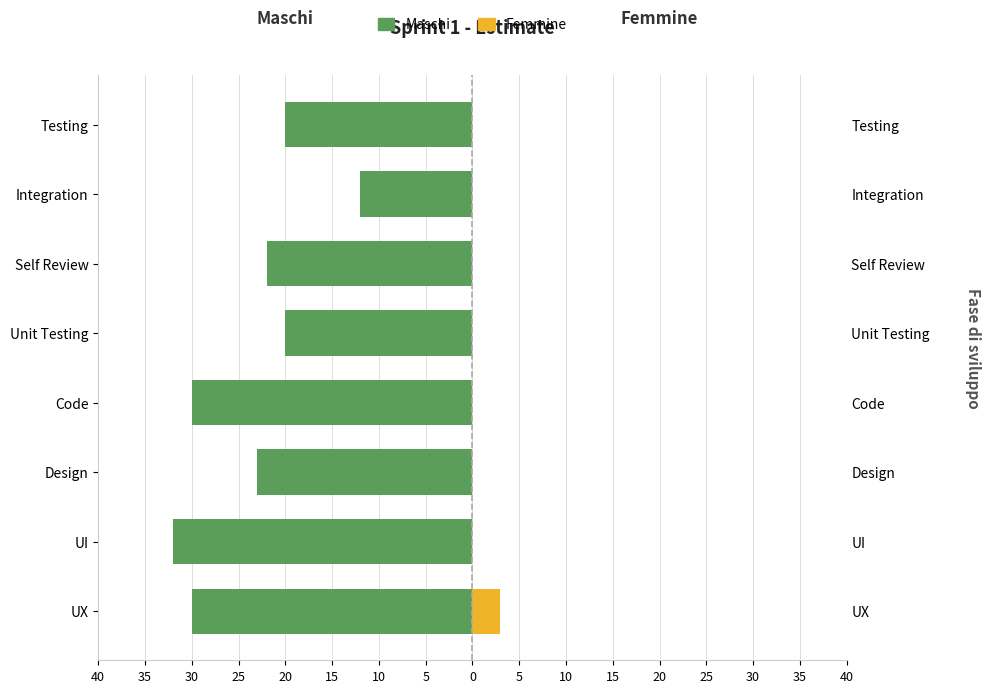

How many data points in Femmine are above 0?

1